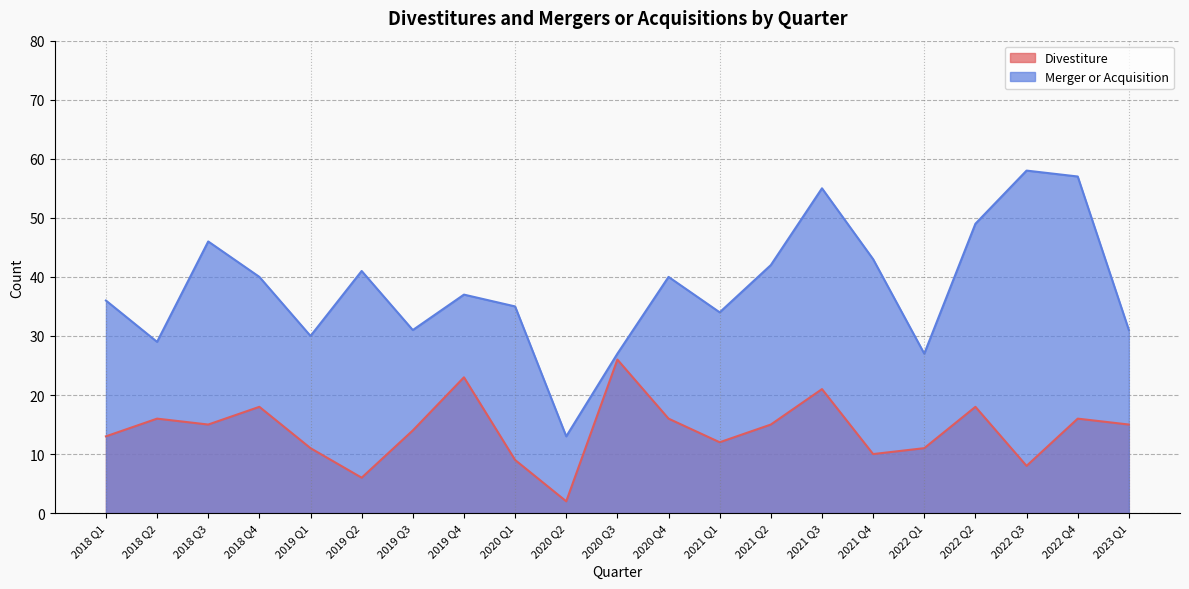

How many lines are shown in the chart?

2